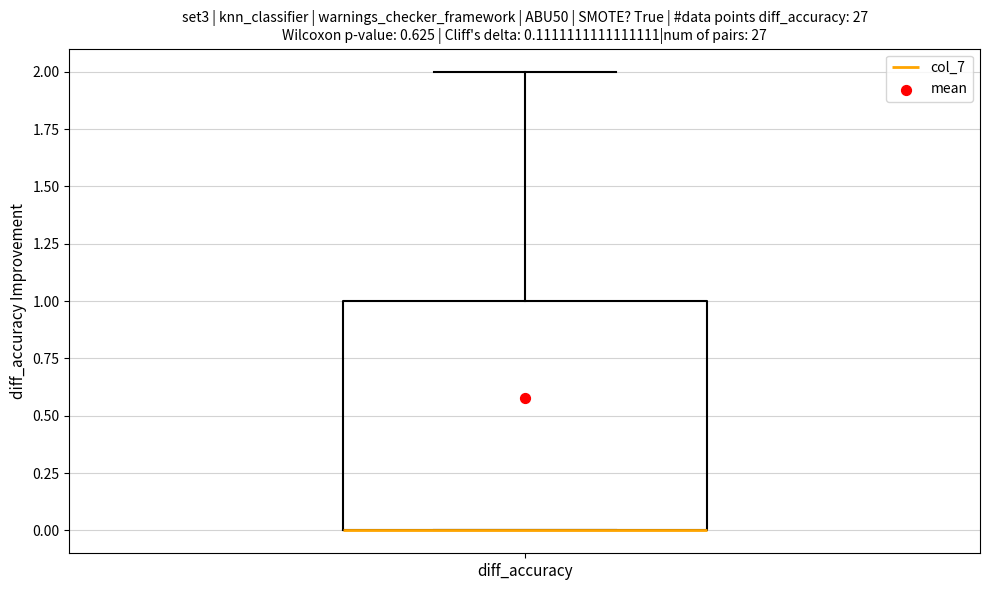

Where does the upper whisker of the box for diff_accuracy end on the y-axis? The values are not printed on the chart, so give them approximately, as read against the axis.

2